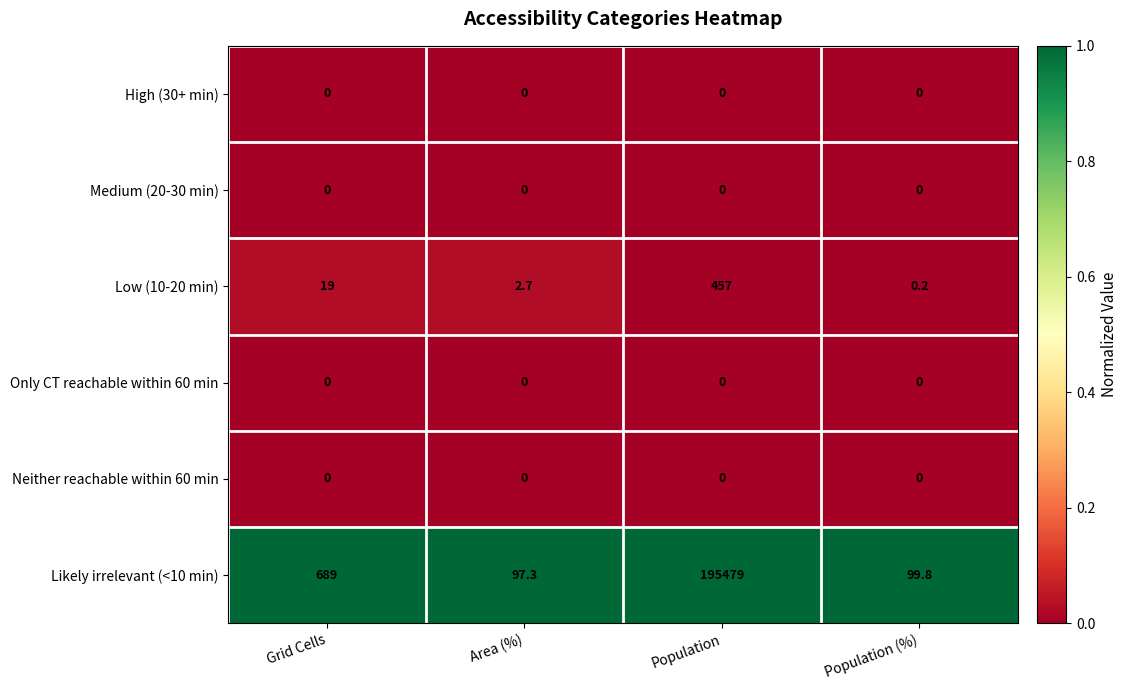

What is the difference between the highest and lowest values at Grid Cells?

689.0